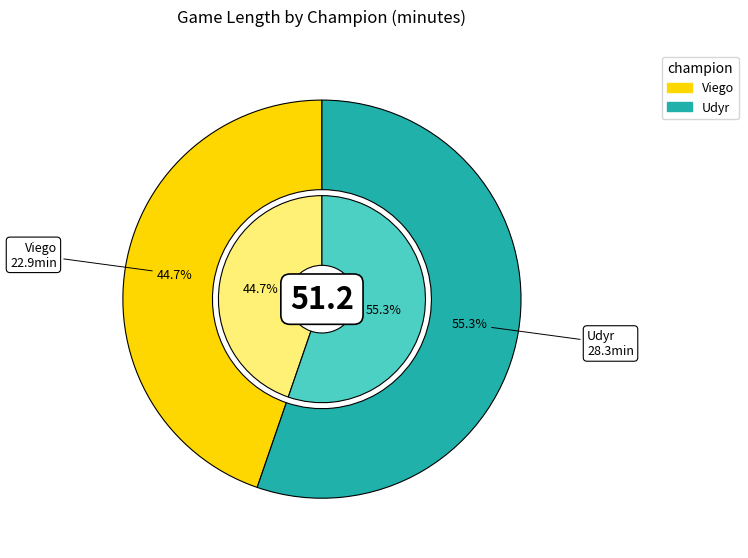

True or false: Viego accounts for 54% of the total.

False